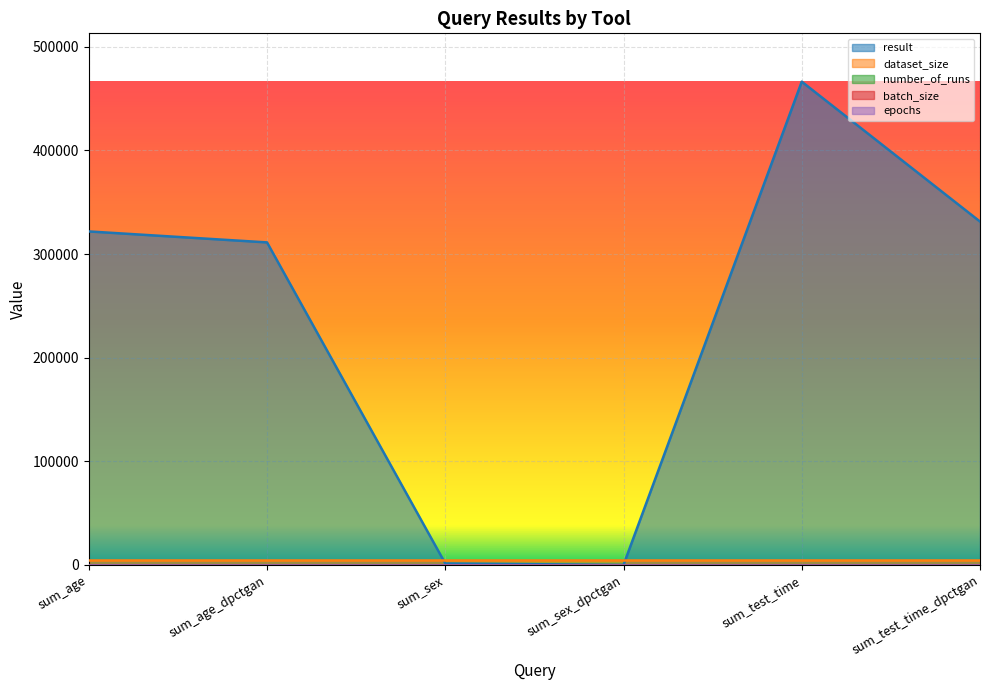

The dataset_size series shows 2792 at sum_age_dpctgan. True or false?

False